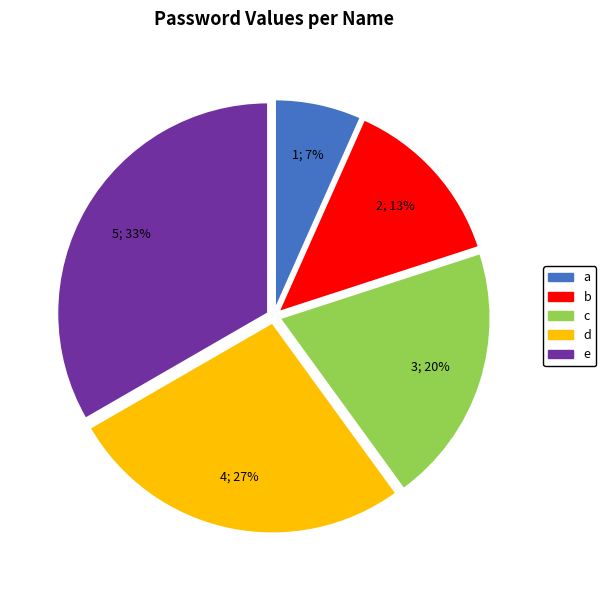

To the nearest percent, what is the combined percentage of c and d?

47%